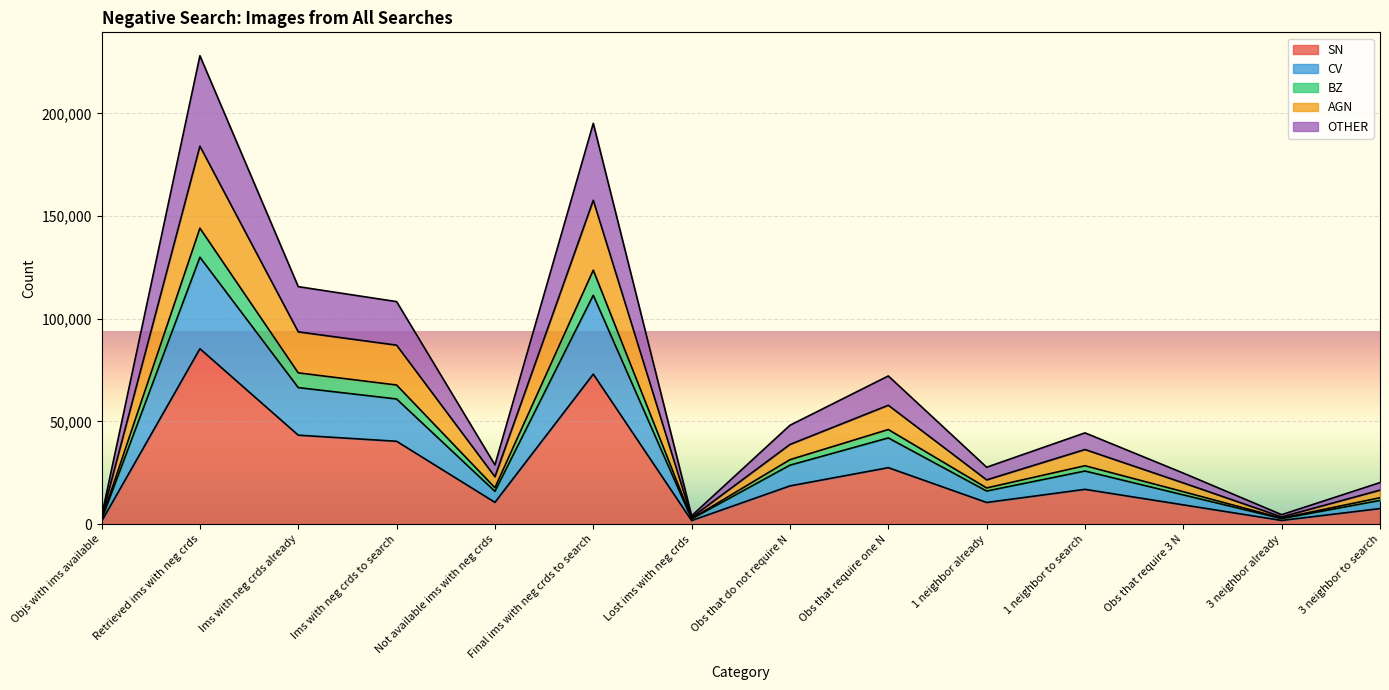

At which category is the sum across all series the highest?

Retrieved ims with neg crds